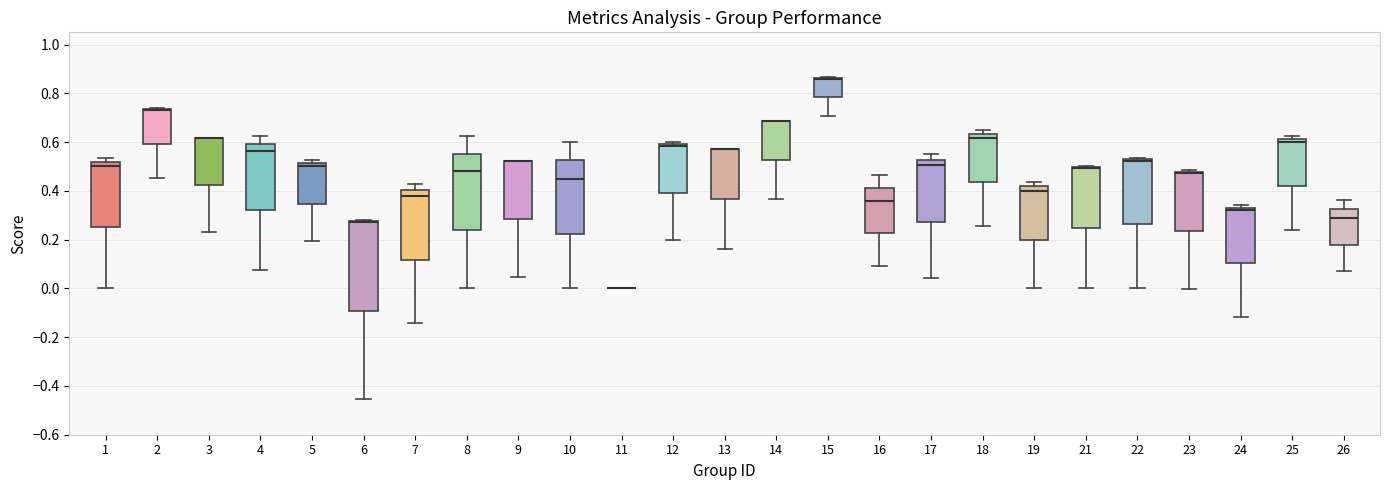

Reading left to right, read every box against the y-axis: the position of its median line, the range the box covers, and the ends of its whiskers. The values are not printed on the chart, so give them approximately, as read against the axis.

1: median 0.50, box 0.26 to 0.52, whiskers 0.00 to 0.54
2: median 0.74 (drawn on the box's upper edge), box 0.60 to 0.74, whiskers 0.46 to 0.74
3: median 0.62 (drawn on the box's upper edge), box 0.42 to 0.62, whiskers 0.24 to 0.62
4: median 0.56, box 0.32 to 0.60, whiskers 0.08 to 0.62
5: median 0.50, box 0.34 to 0.52, whiskers 0.20 to 0.52 (just above the box's upper edge)
6: median 0.28 (drawn on the box's upper edge), box -0.10 to 0.28, whiskers -0.46 to 0.28
7: median 0.38, box 0.12 to 0.40, whiskers -0.14 to 0.42
8: median 0.48, box 0.24 to 0.56, whiskers 0.00 to 0.62
9: median 0.52 (drawn on the box's upper edge), box 0.28 to 0.52, whiskers 0.04 to 0.52
10: median 0.46, box 0.22 to 0.52, whiskers 0.00 to 0.60
11: box collapsed to a line at 0.00, whiskers 0.00 to 0.00
12: median 0.58, box 0.40 to 0.60, whiskers 0.20 to 0.60 (just above the box's upper edge)
13: median 0.58 (drawn on the box's upper edge), box 0.36 to 0.58, whiskers 0.16 to 0.58
14: median 0.68 (drawn on the box's upper edge), box 0.52 to 0.68, whiskers 0.36 to 0.68
15: median 0.86 (drawn on the box's upper edge), box 0.78 to 0.86, whiskers 0.70 to 0.86
16: median 0.36, box 0.22 to 0.42, whiskers 0.10 to 0.46
17: median 0.50, box 0.28 to 0.52, whiskers 0.04 to 0.56
18: median 0.62, box 0.44 to 0.64, whiskers 0.26 to 0.66
19: median 0.40, box 0.20 to 0.42, whiskers 0.00 to 0.44
21: median 0.50 (drawn on the box's upper edge), box 0.24 to 0.50, whiskers 0.00 to 0.50
22: median 0.52 (drawn on the box's upper edge), box 0.26 to 0.52, whiskers 0.00 to 0.54
23: median 0.48 (drawn on the box's upper edge), box 0.24 to 0.48, whiskers 0.00 to 0.48
24: median 0.32, box 0.10 to 0.34, whiskers -0.12 to 0.34 (just above the box's upper edge)
25: median 0.60, box 0.42 to 0.62, whiskers 0.24 to 0.62 (just above the box's upper edge)
26: median 0.28, box 0.18 to 0.32, whiskers 0.08 to 0.36